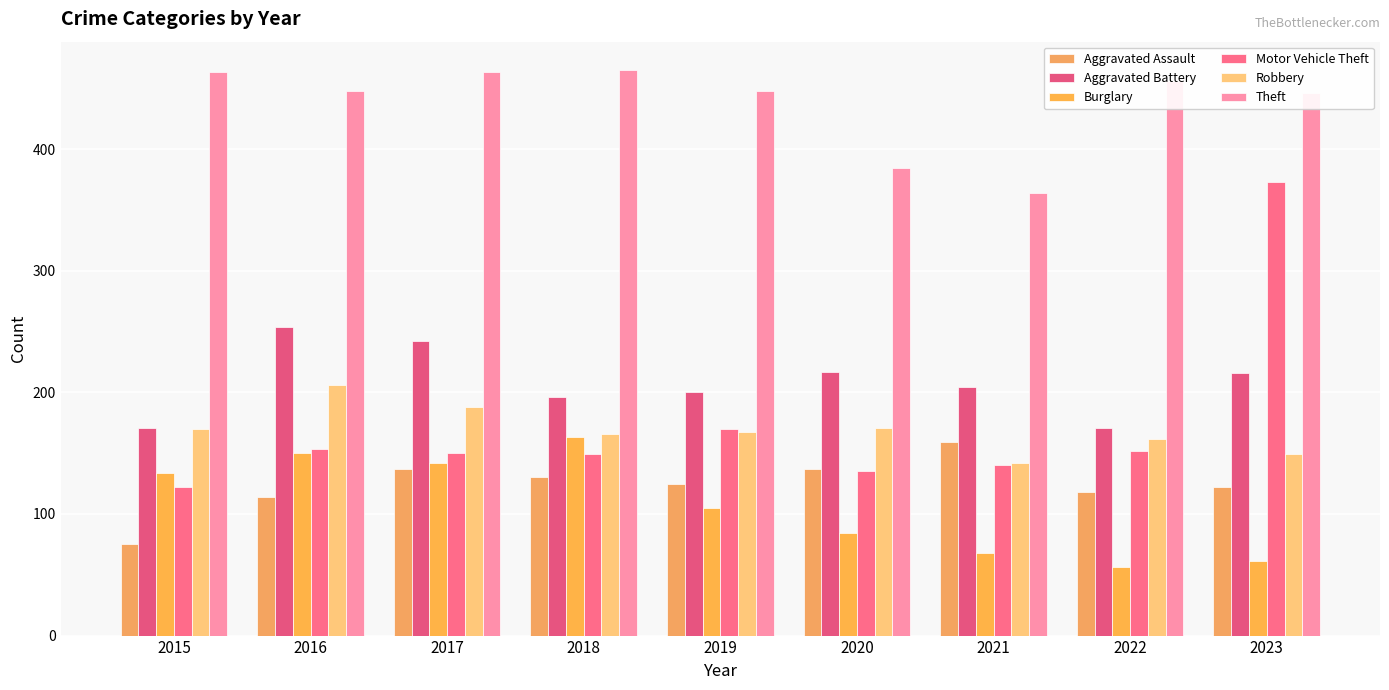

At which label does Motor Vehicle Theft reach its minimum?

2015